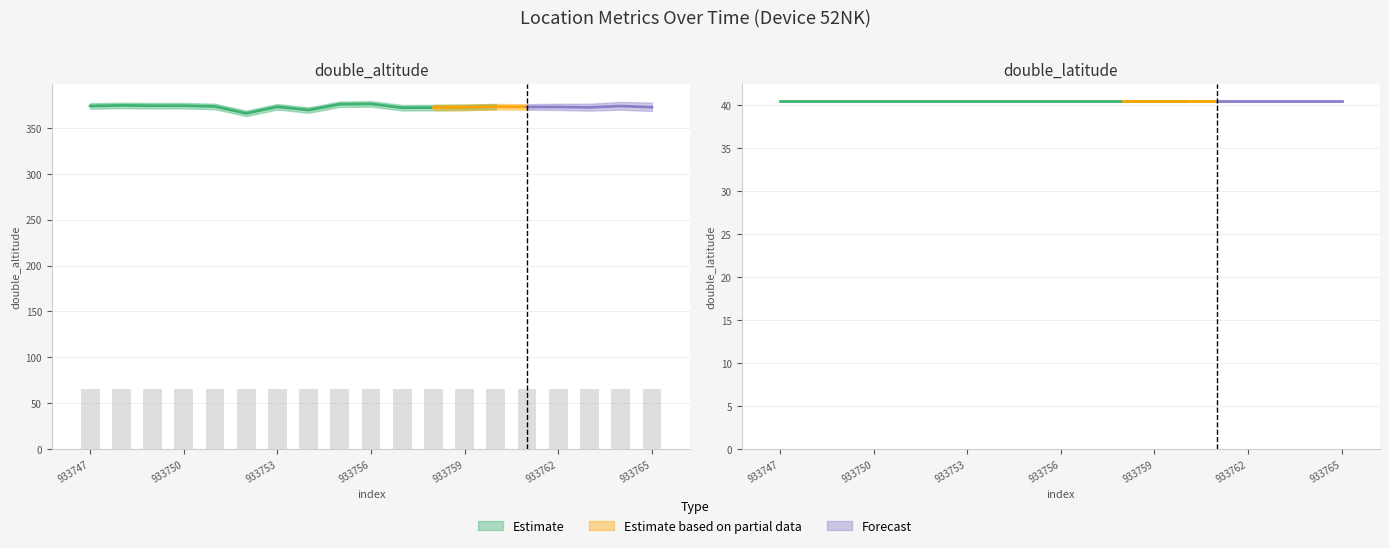

Does the chart contain any negative values?

No